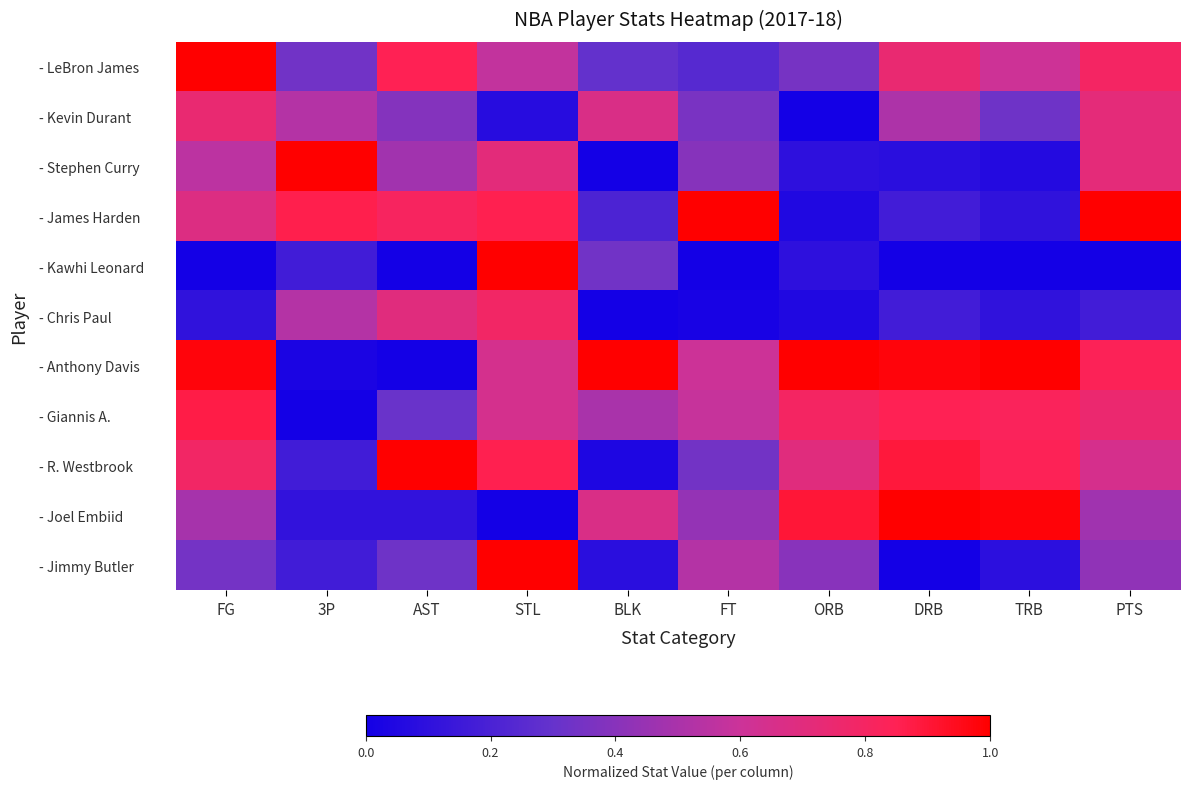

Between FG and AST, which is larger?

FG